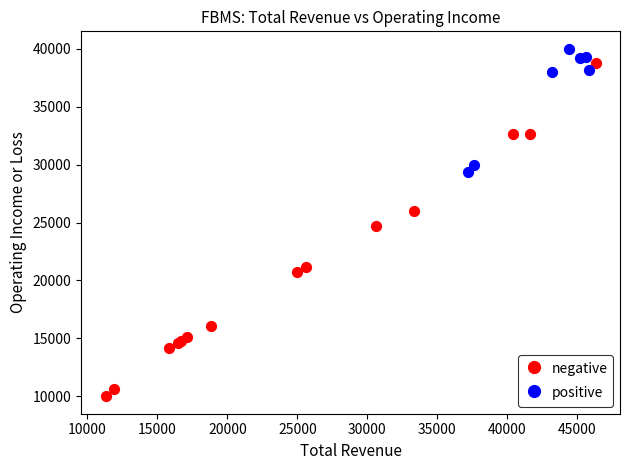

Which series contains the lowest Y value?

negative